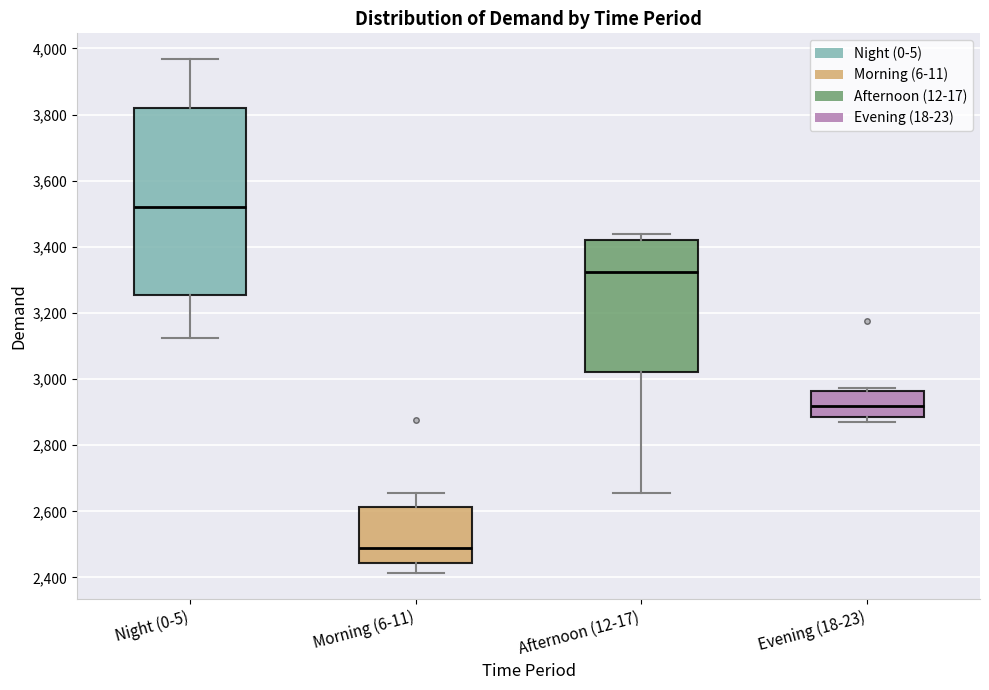

Where does the lower whisker of the box for Night (0-5) end on the y-axis? The values are not printed on the chart, so give them approximately, as read against the axis.

3120